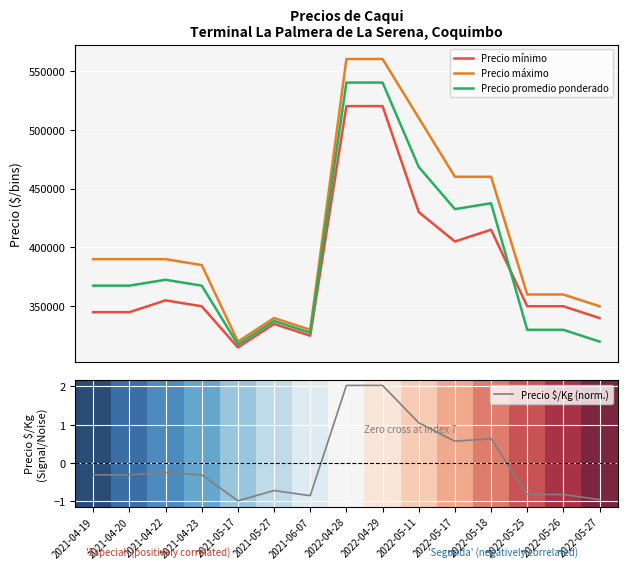

What is the total value across all series at 2022-05-26?

1039999.2